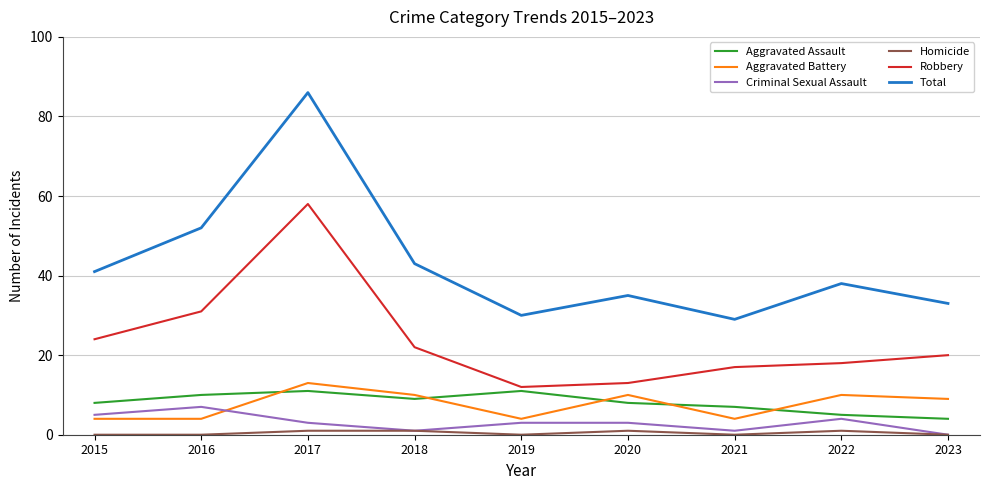

How many categories are shown in the chart?

9